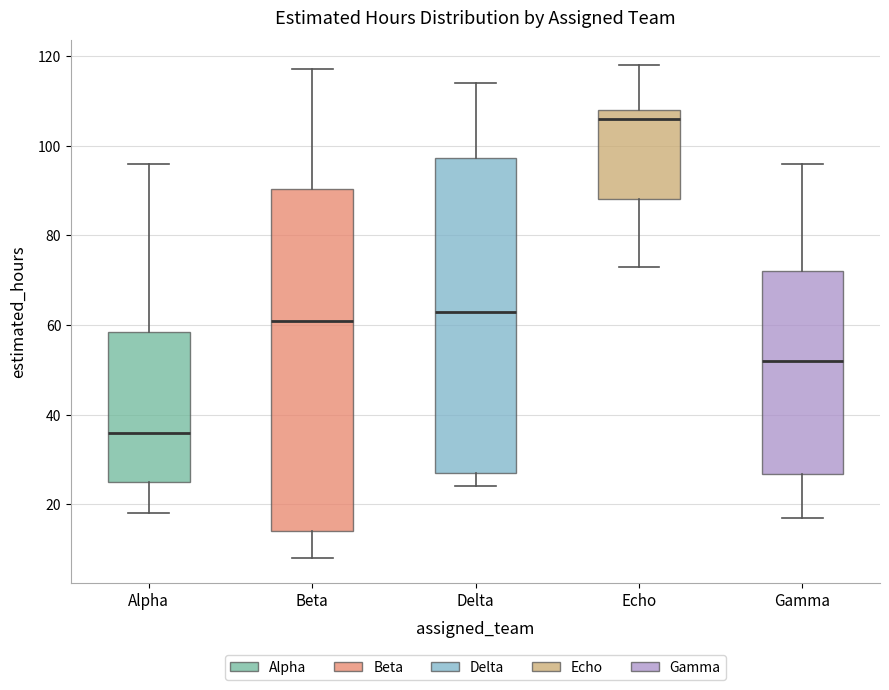

Comparing the boxes themselves (not the whiskers), which one is the tallest?

Beta